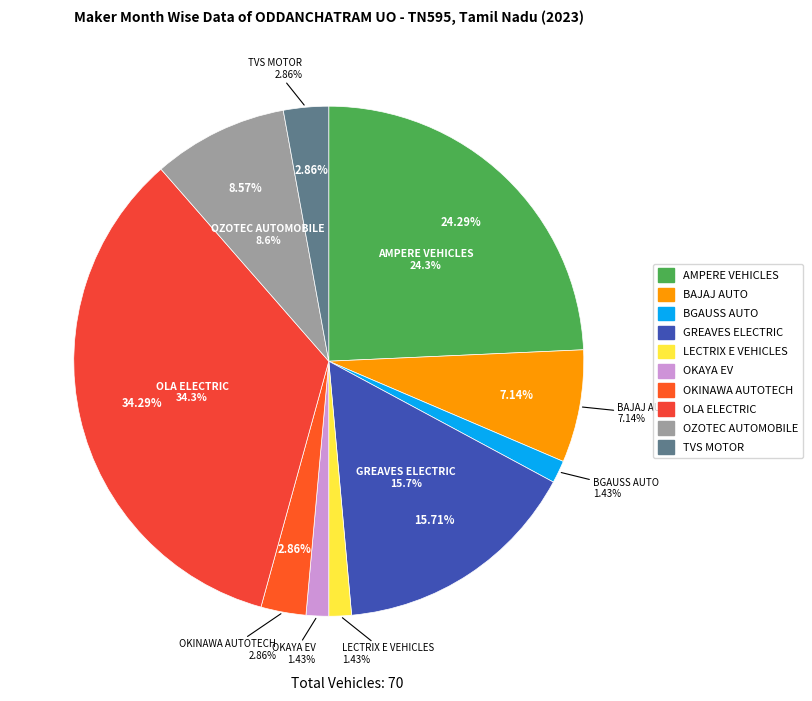

What is the change in value from OLA ELECTRIC
TECHNOLOGIES PVT LTD to OZOTEC AUTOMOBILE
PRIVATE LIMITED?

-18